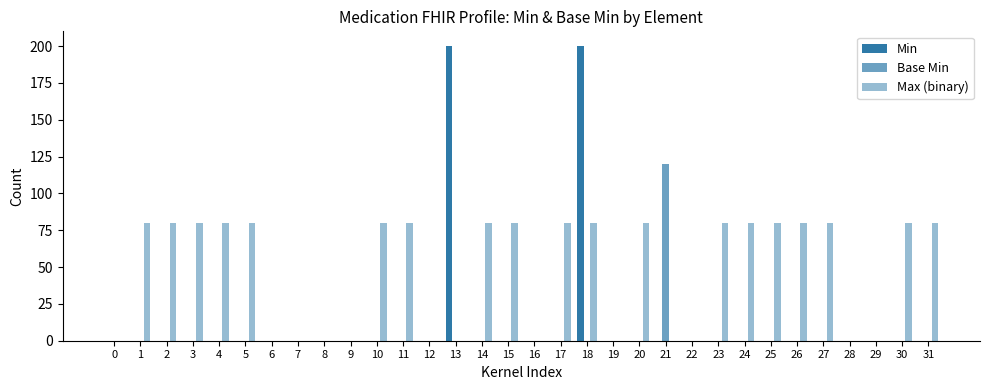

Which series has the widest spread of values?

Min